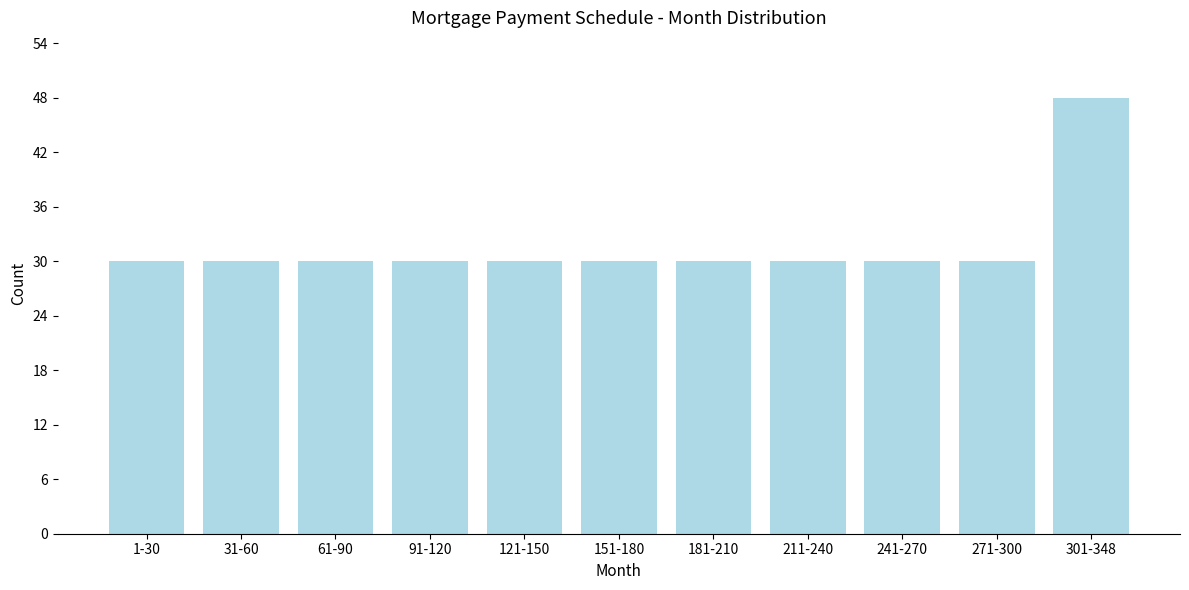

Reading right to left, extract all data points from this chart.

48	30	30	30	30	30	30	30	30	30	30